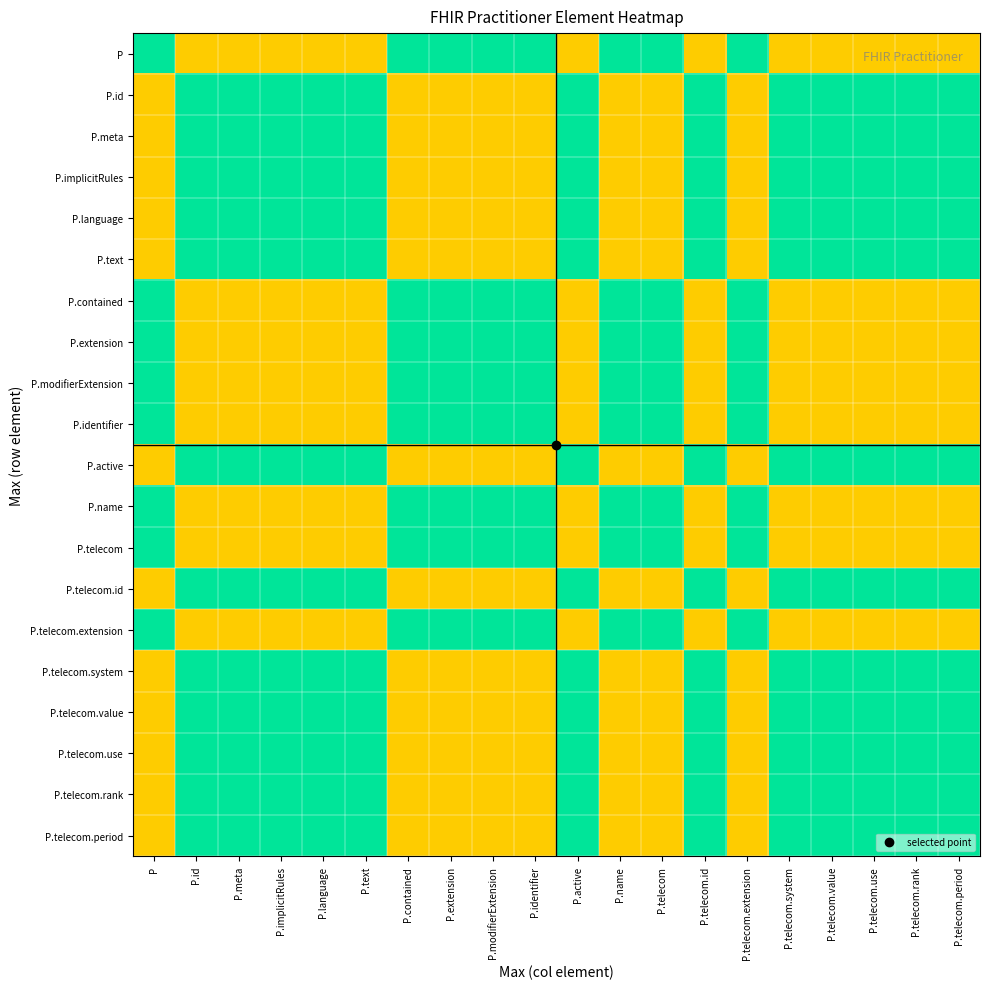

List the series in order of their peak value, highest first.

P, P.id, P.meta, P.implicitRules, P.language, P.text, P.contained, P.extension, P.modifierExtension, P.identifier, P.active, P.name, P.telecom, P.telecom.id, P.telecom.extension, P.telecom.system, P.telecom.value, P.telecom.use, P.telecom.rank, P.telecom.period